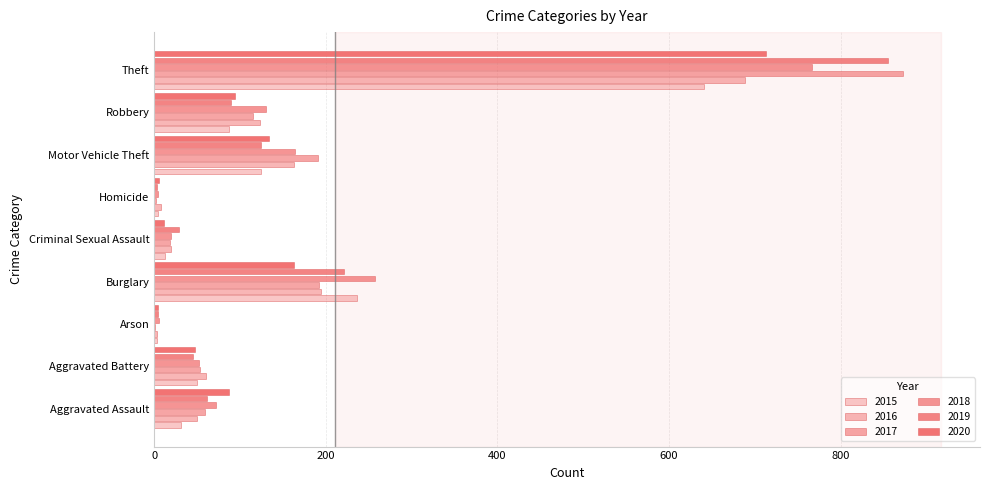

What is the smallest value displayed?

1